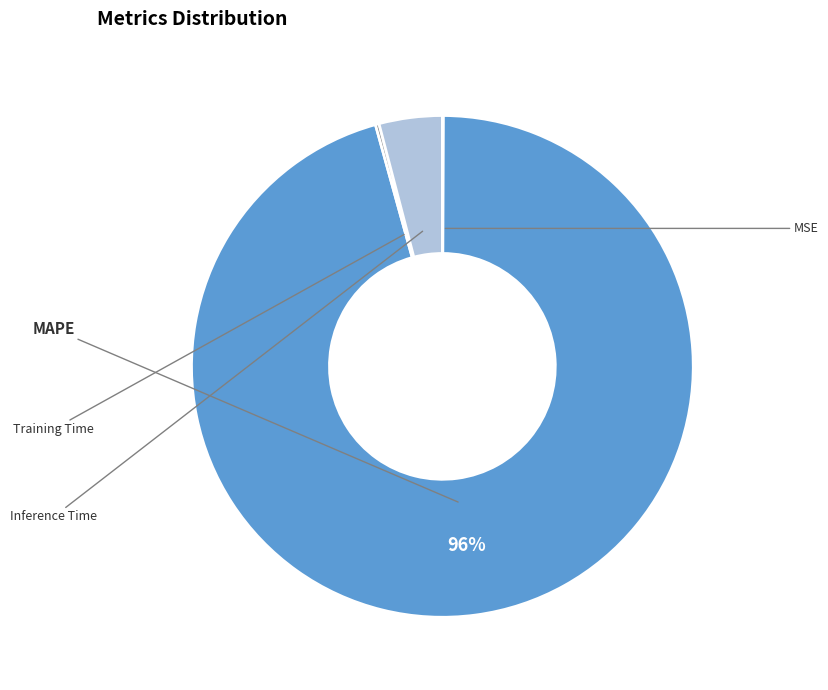

Is there any slice that represents more than half of the pie?

Yes